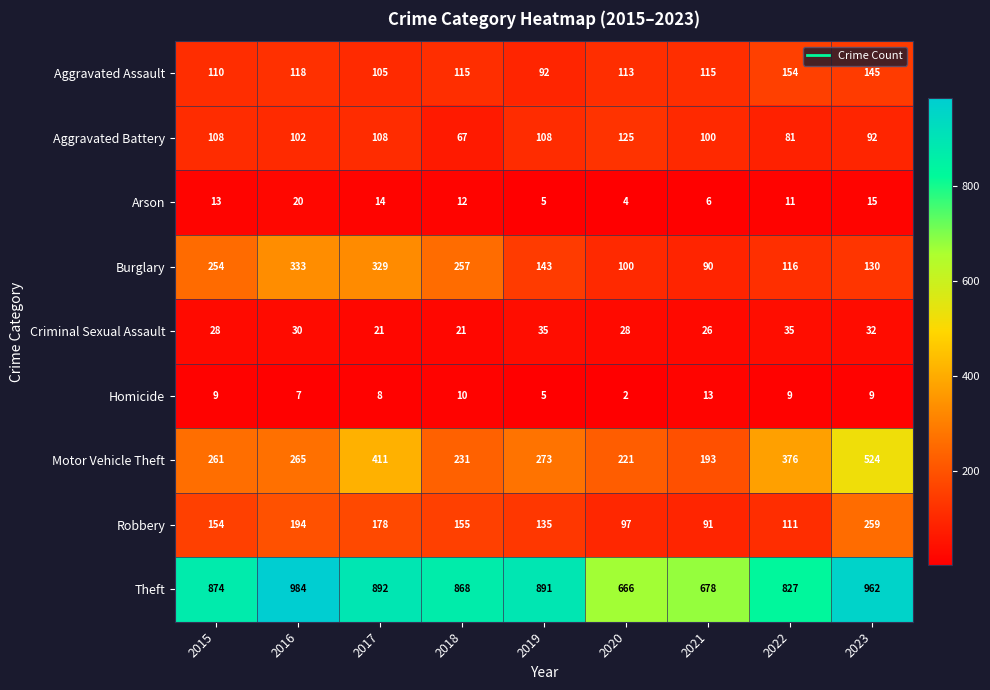

What is the difference between the maximum and minimum values in the Motor Vehicle Theft series?

331